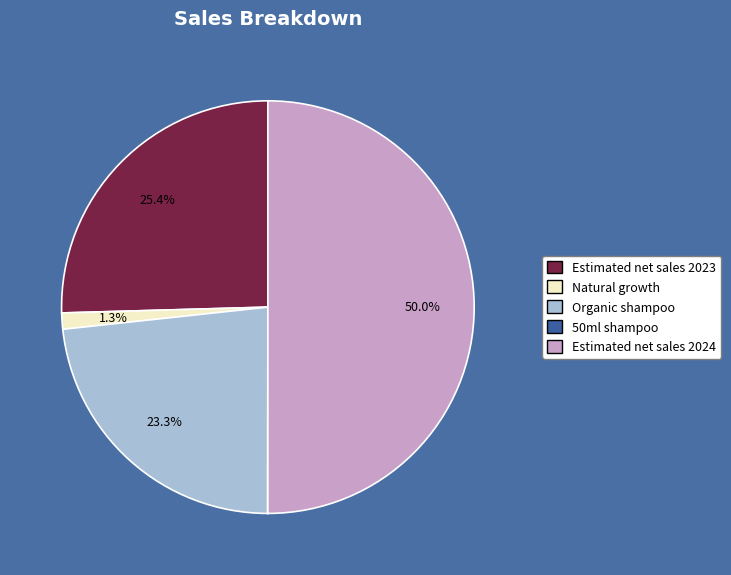

Between Estimated net sales 2023 and Natural growth, which is larger?

Estimated net sales 2023